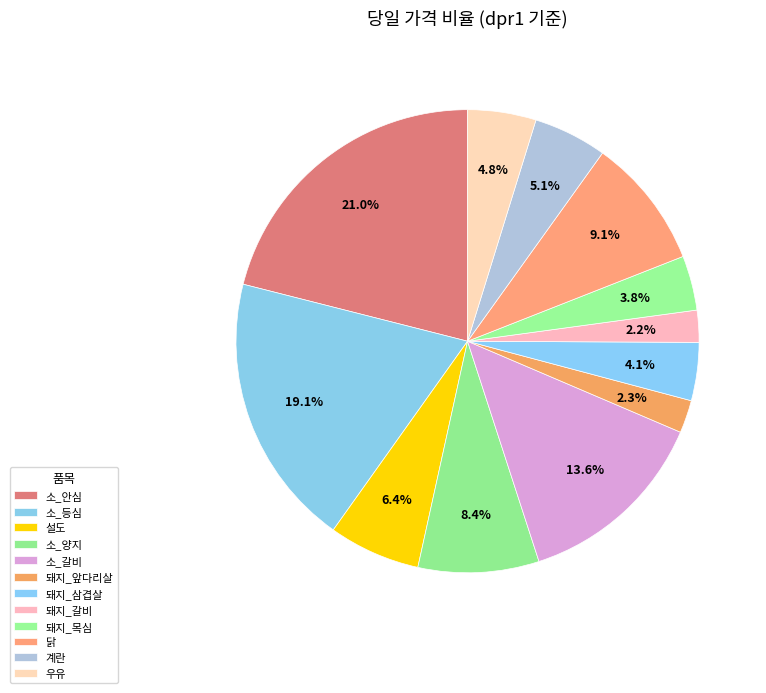

How many slices are in this pie chart?

12